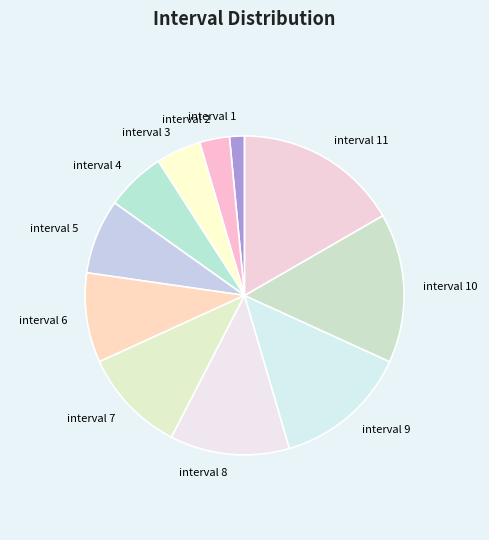

Does interval 7 represent more than half of the total?

No